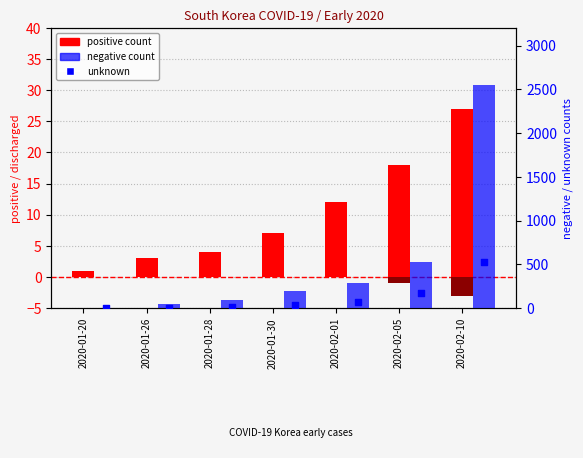

Which series has the largest Y range (max minus min)?

negative